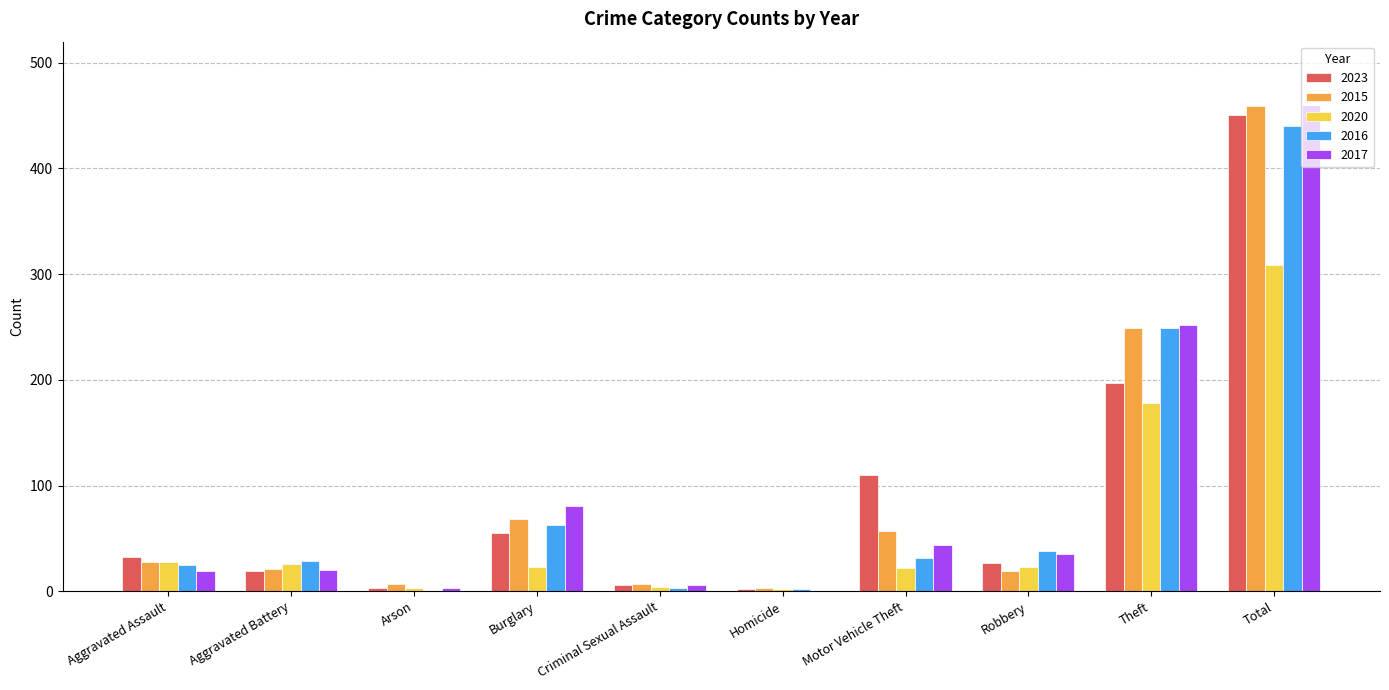

What are all the series names shown in the legend?

2023, 2015, 2020, 2016, 2017